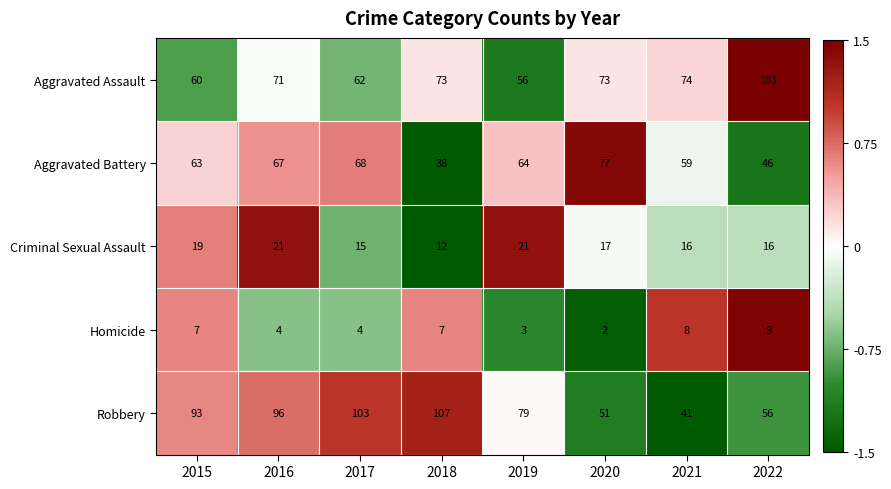

Between 2019 and 2022, which series saw the biggest shift?

Aggravated Assault